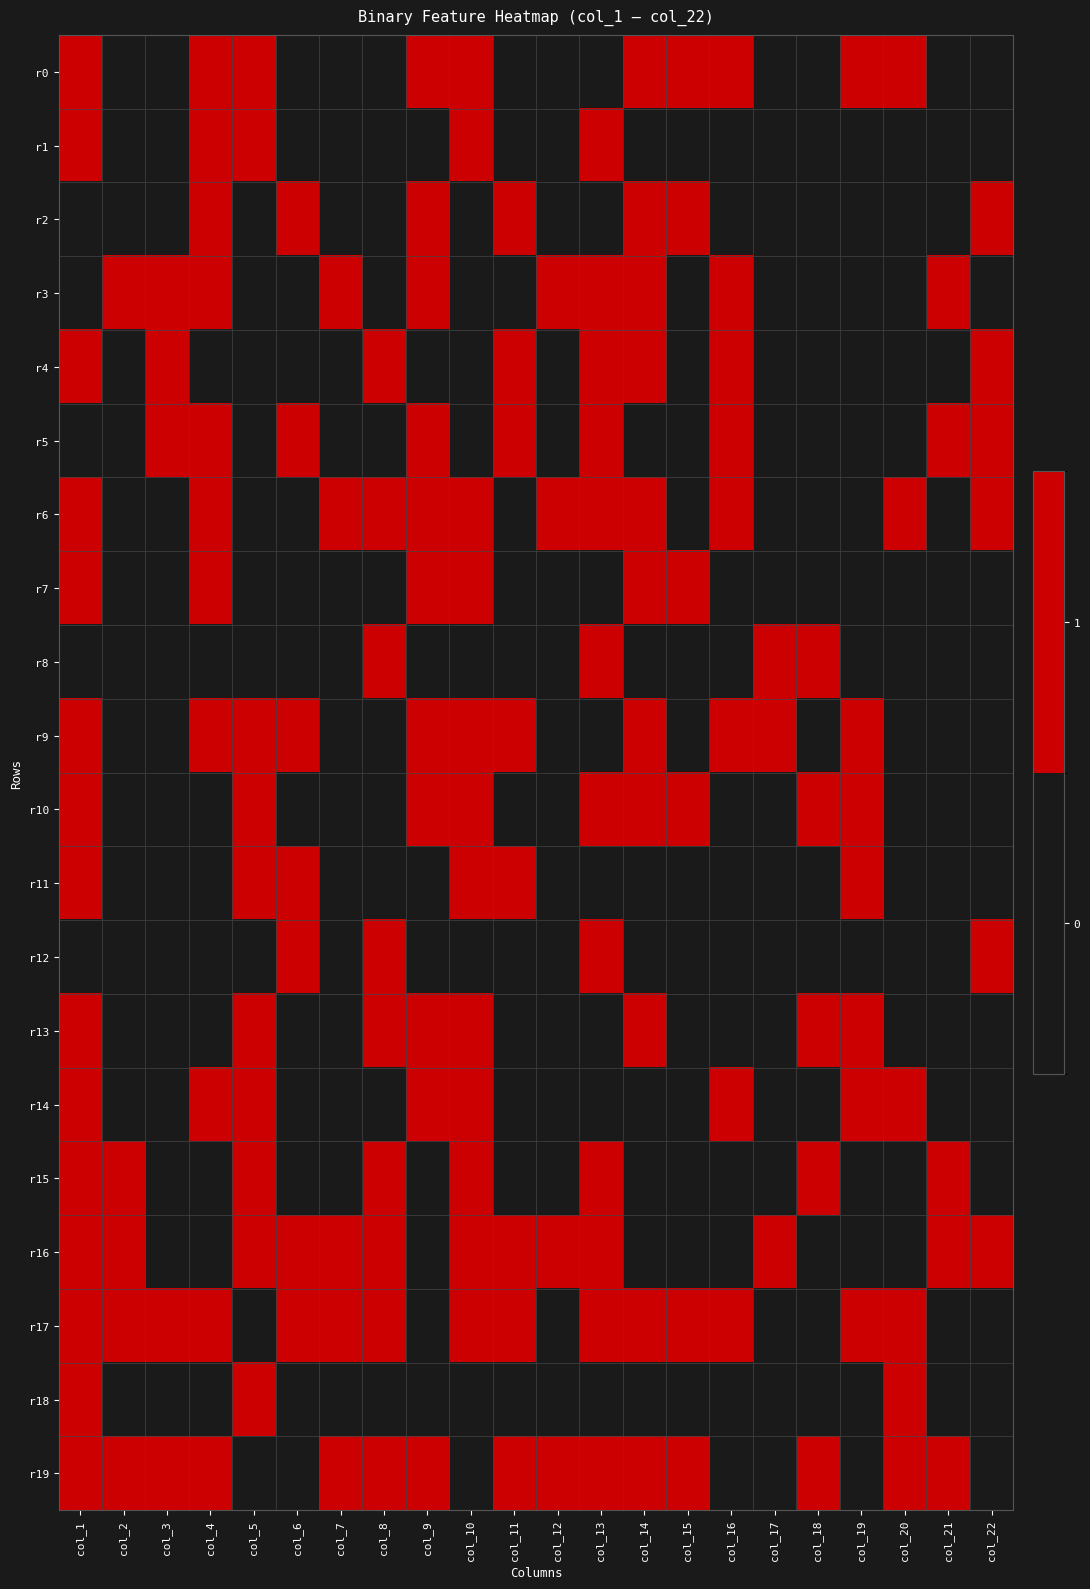

At which category is the sum across all series the highest?

col_1